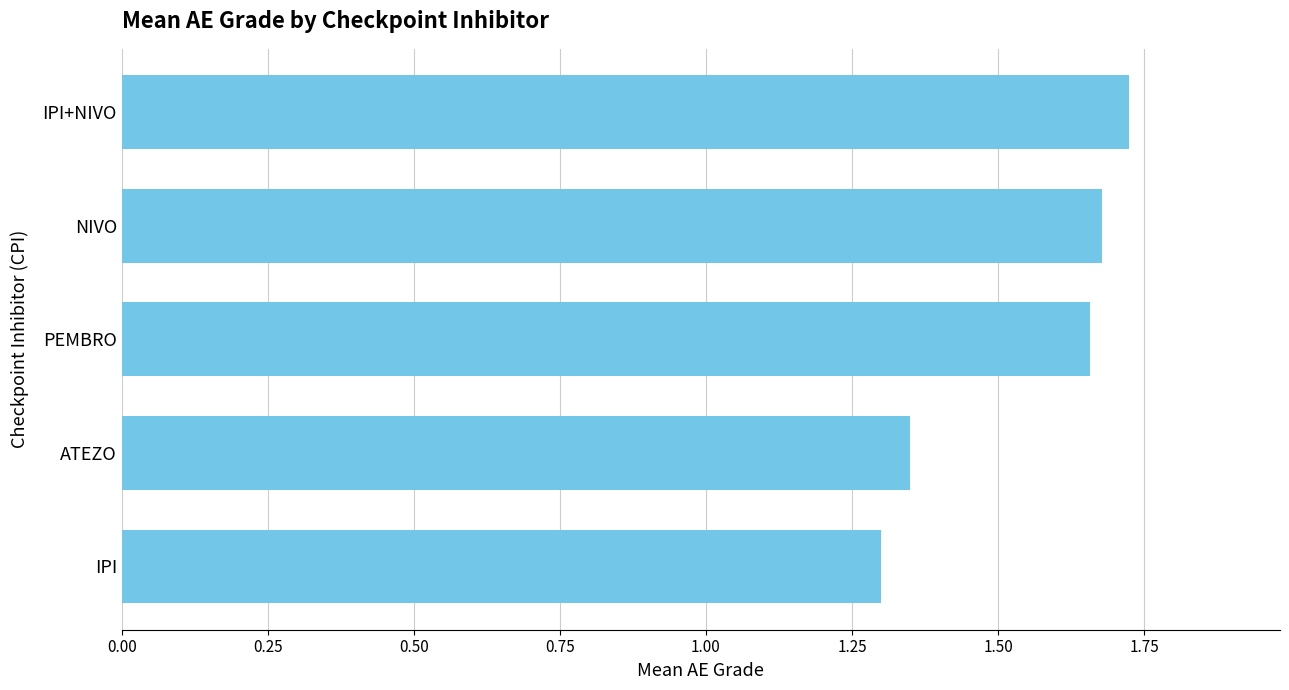

Count the values in the range 1 to 2.

5